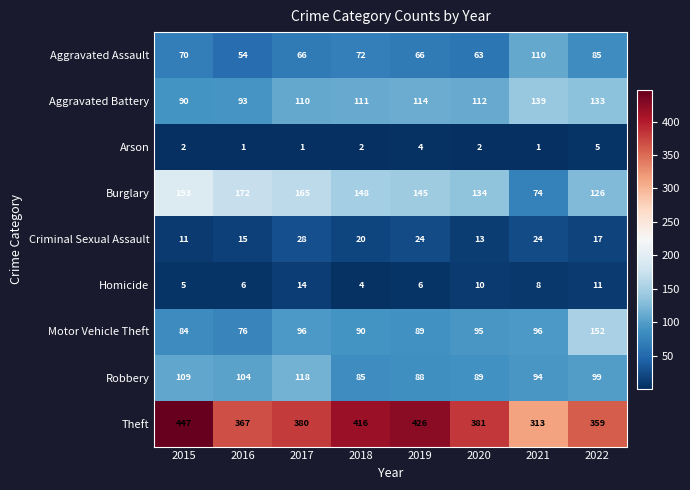

Which series has the largest range (max minus min)?

Theft